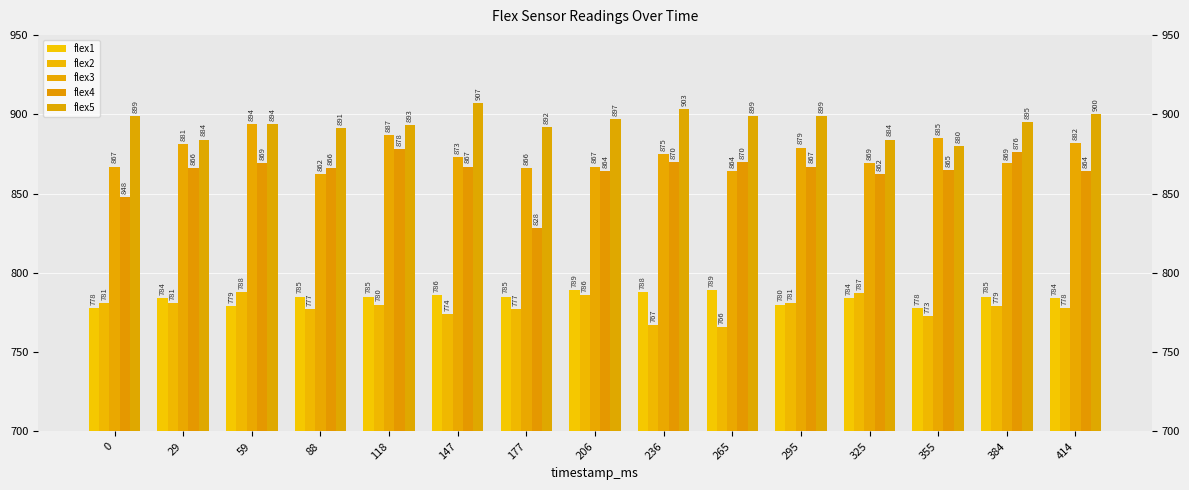

The flex1 series shows 788 at 236. True or false?

True